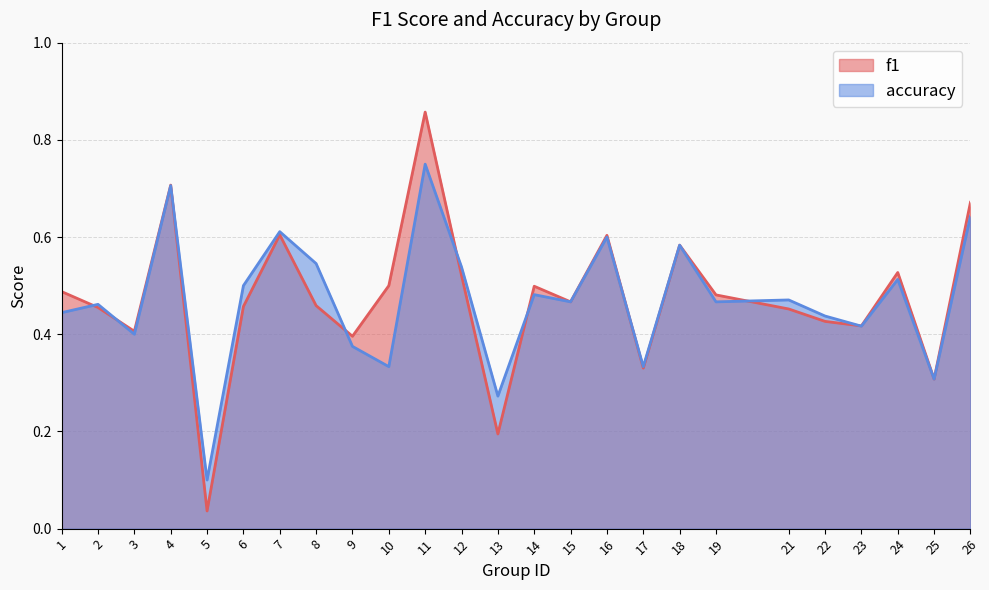

What is the difference between the highest and lowest values at 5?

0.1